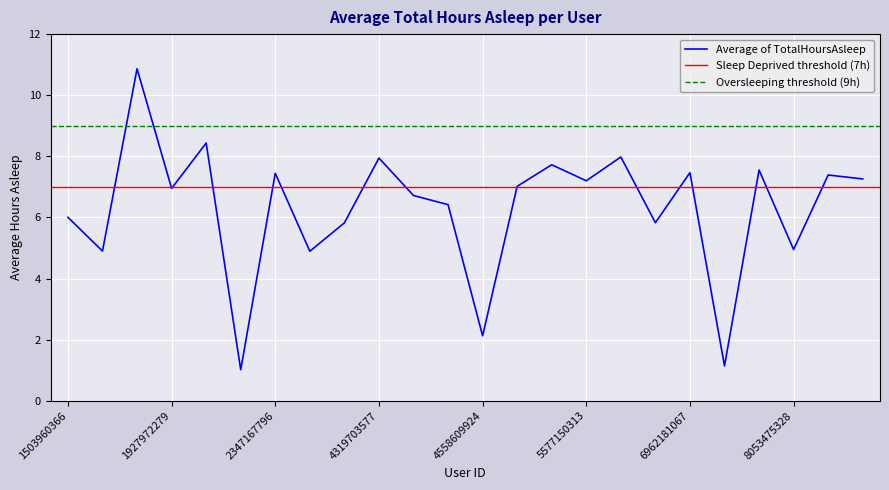

What is the highest value of the Average of TotalHoursAsleep series?

10.9